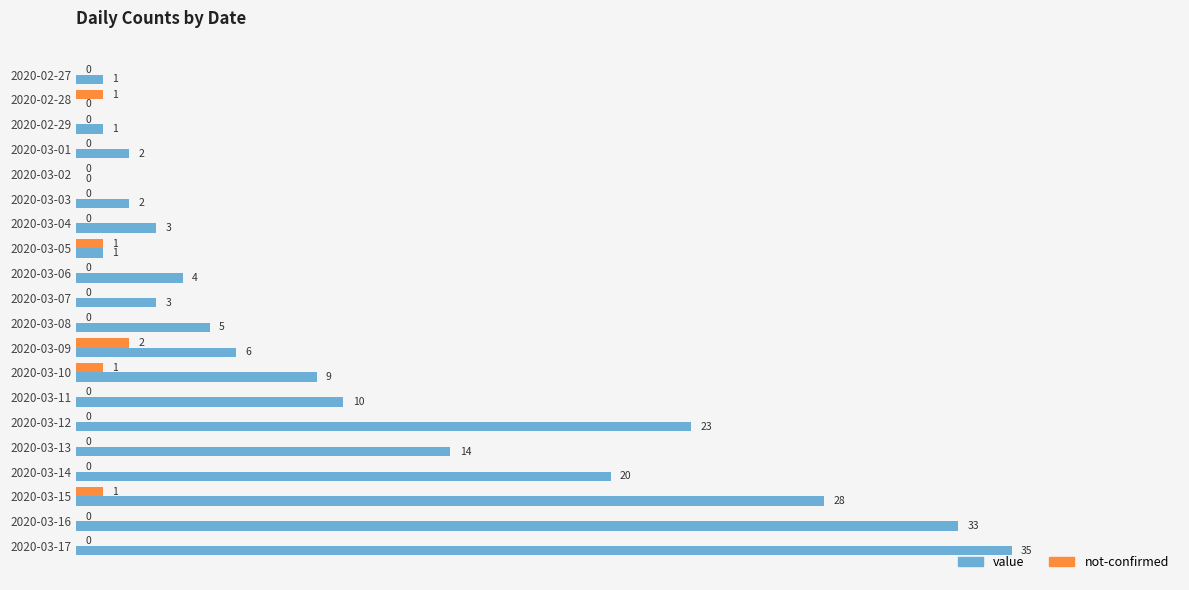

What is the sum of all not-confirmed values?

6